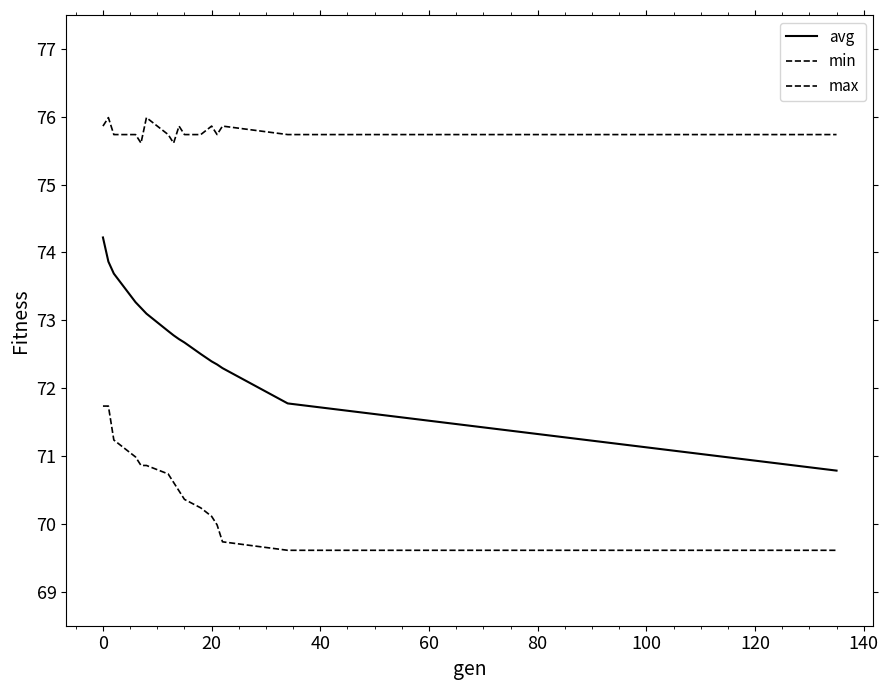

How many lines are shown in the chart?

3